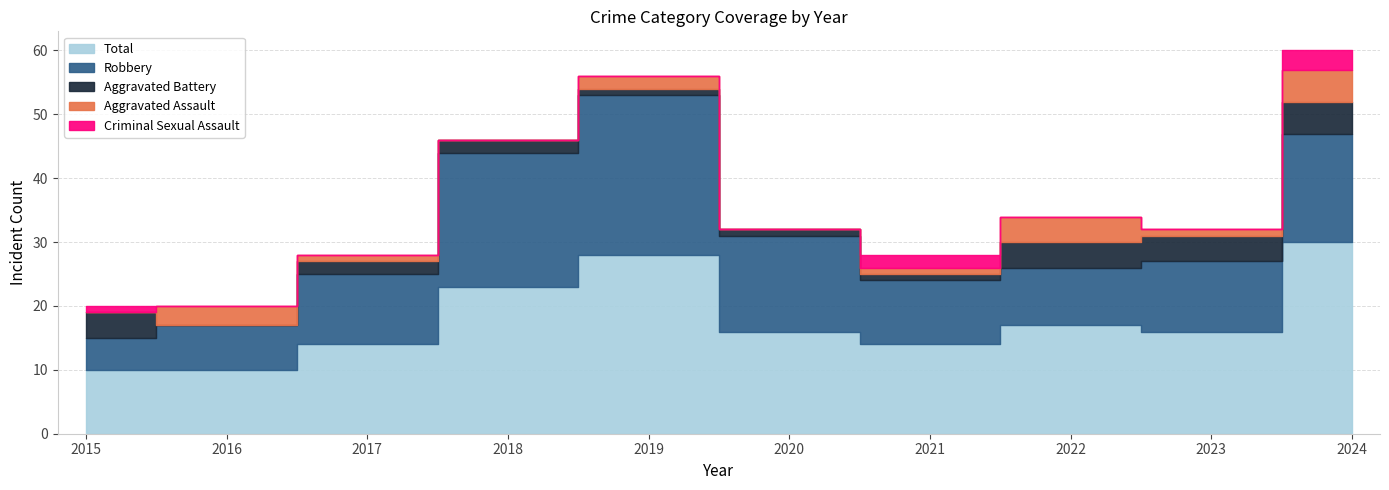

Is it true that Total equals 5 at 2018?

False